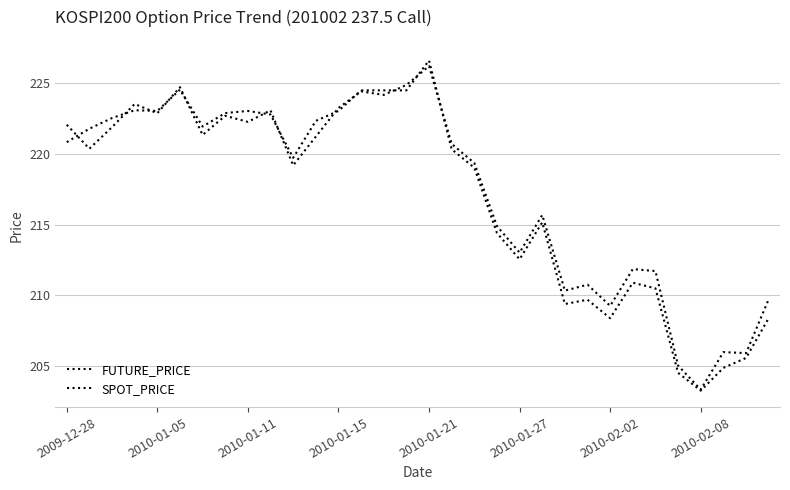

Reading left to right, list all the values displayed in this chart.

FUTURE_PRICE: 220.8	221.8	222.5	223.1	223.0	224.5	221.9	222.8	223.0	222.8	219.7	222.3	223.0	224.4	224.4	224.4	226.6	220.3	219.0	214.4	212.6	215.2	209.4	209.7	208.4	210.9	210.5	204.6	203.3	204.9	205.6	208.4
SPOT_PRICE: 222.0	220.3	221.9	223.5	222.8	224.7	221.3	222.7	222.2	223.0	219.2	221.2	223.2	224.4	224.1	224.8	226.2	220.7	219.3	214.9	213.0	215.7	210.3	210.8	209.3	211.9	211.7	205.1	203.4	206.0	205.9	209.7